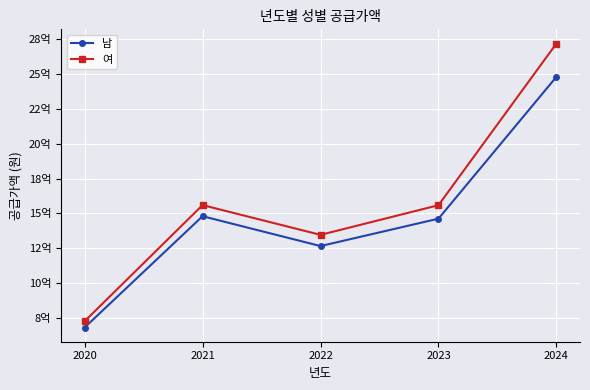

What is the sum of the 여 values at 2020 and 2022?

2069555200